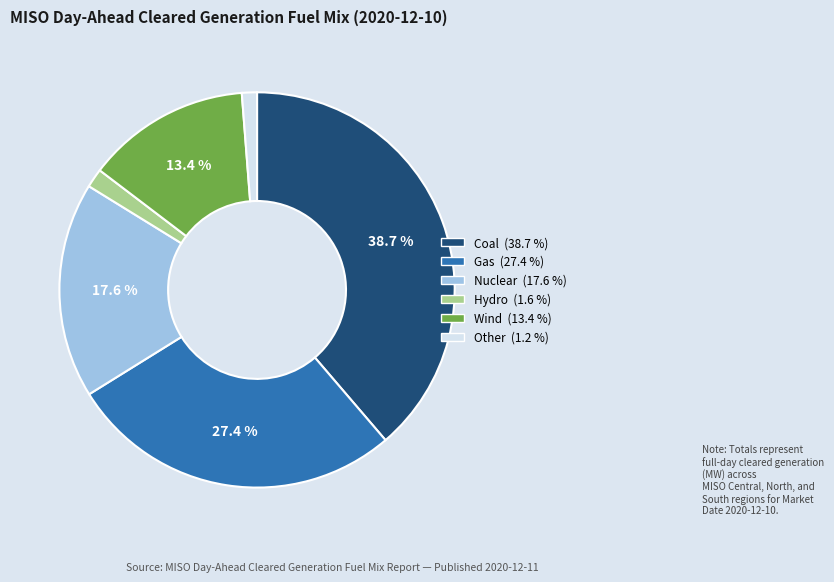

Is it true that Hydro is 2% of the pie?

True